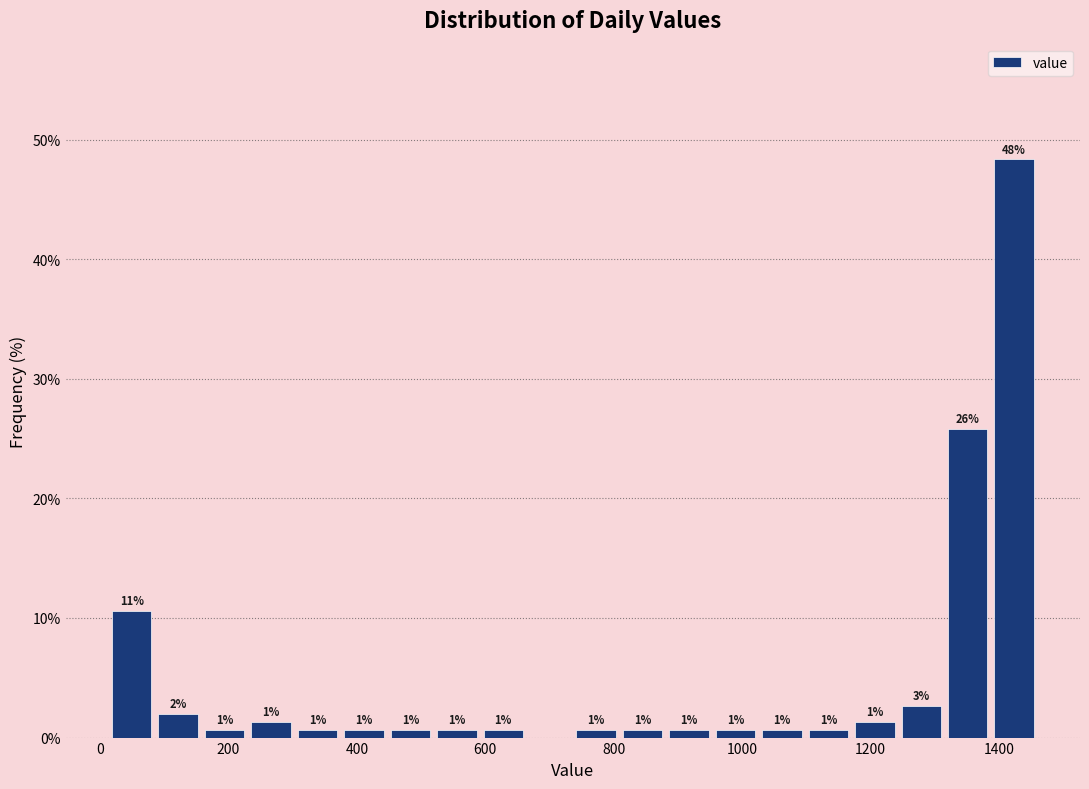

Around what value on the x-axis is the tallest bar? Give the approximate position of its centre, as read against the axis.

1420